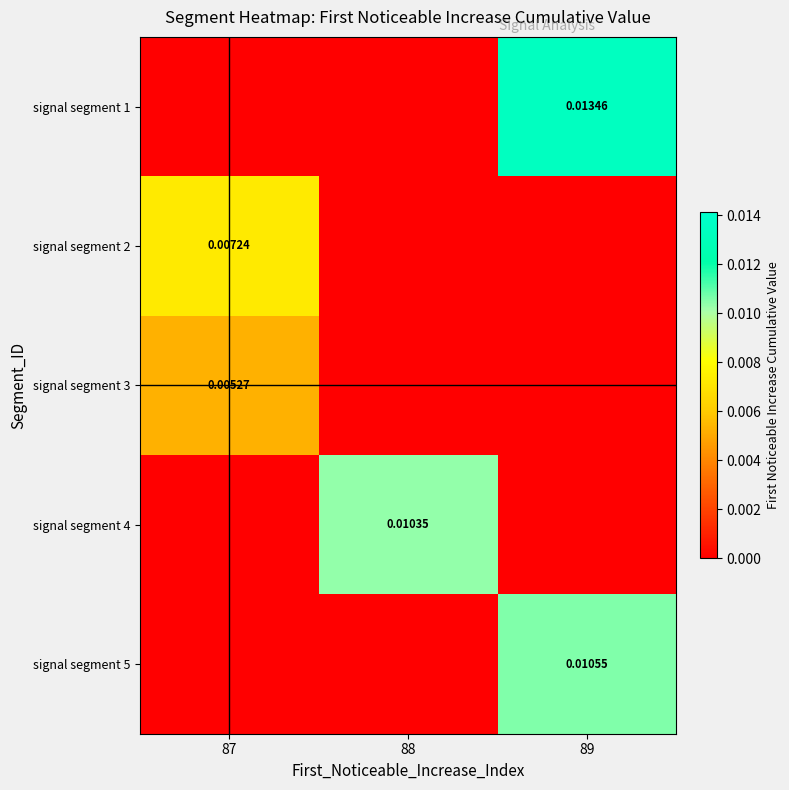

Is the value of signal segment 4 at 88 greater than the value of signal segment 5 at 89?

No